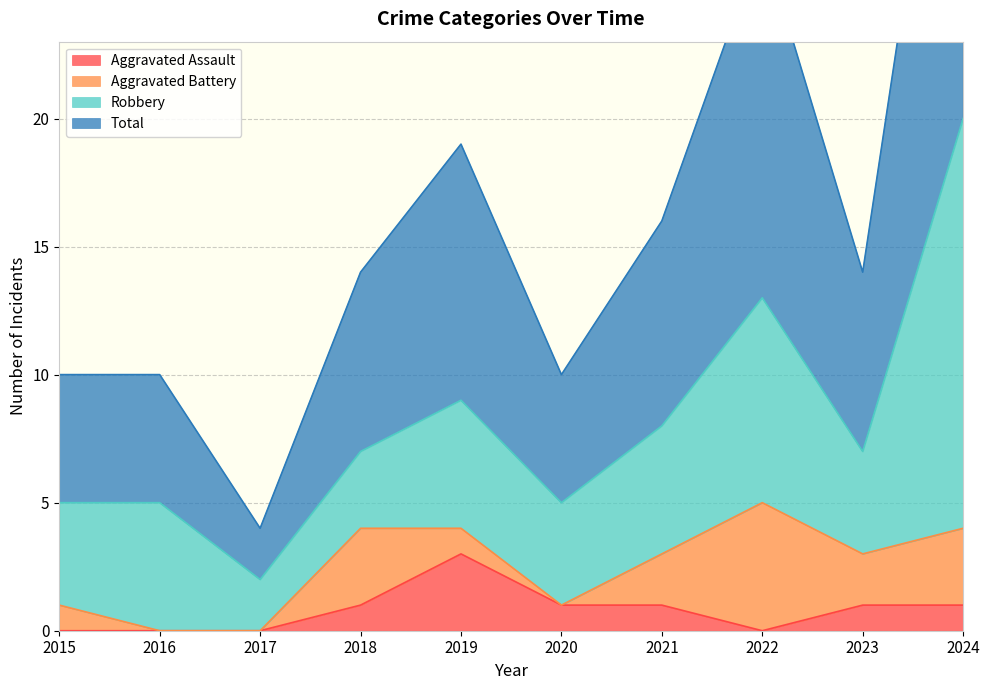

At which label does Aggravated Assault reach its peak?

2019